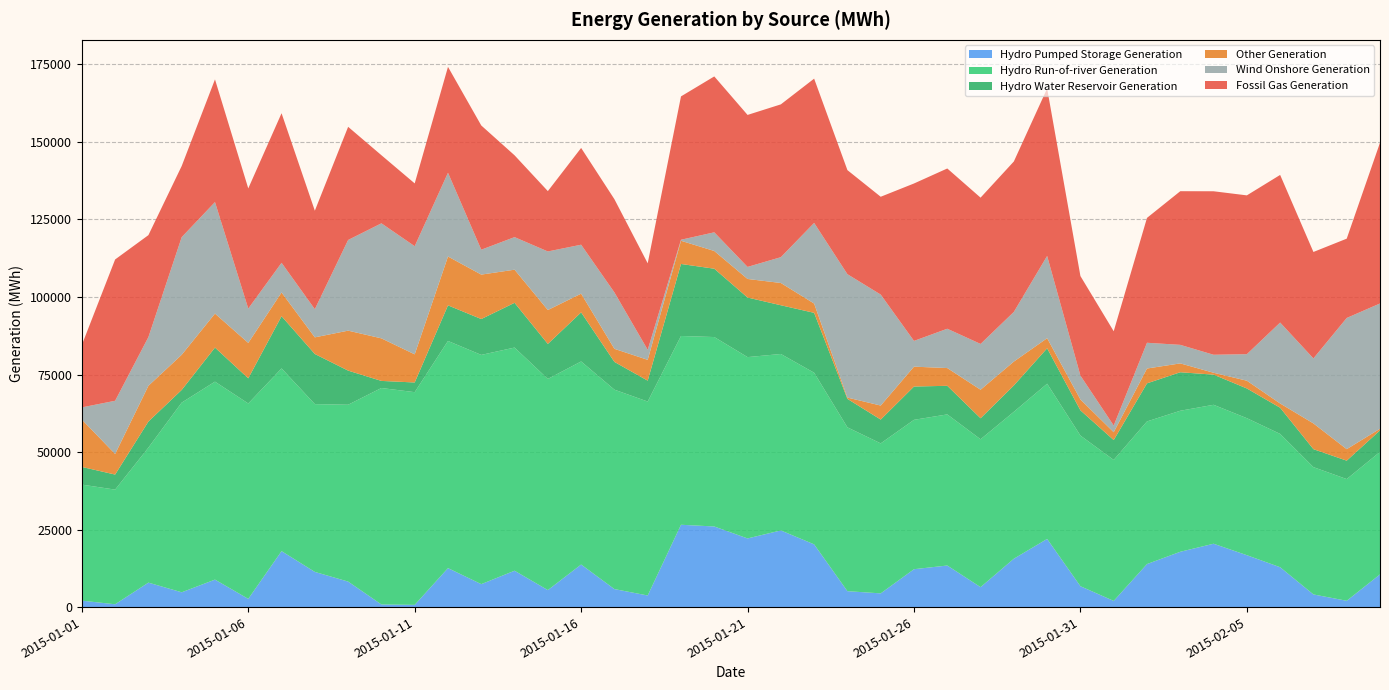

Reading left to right, extract all data points from this chart.

Hydro Pumped Storage Generation: 2015-01-01=2078.5	2015-01-02=907.8	2015-01-03=7889.0	2015-01-04=4774.5	2015-01-05=8863.5	2015-01-06=2654.2	2015-01-07=18041.8	2015-01-08=11346.5	2015-01-09=8228.0	2015-01-10=843.0	2015-01-11=721.2	2015-01-12=12570.5	2015-01-13=7399.0	2015-01-14=11730.5	2015-01-15=5481.8	2015-01-16=13727.8	2015-01-17=5807.5	2015-01-18=3742.2	2015-01-19=26551.0	2015-01-20=25995.5	2015-01-21=22141.5	2015-01-22=24724.0	2015-01-23=20226.5	2015-01-24=5129.8	2015-01-25=4423.5	2015-01-26=12219.8	2015-01-27=13405.0	2015-01-28=6437.5	2015-01-29=15603.2	2015-01-30=21980.2	2015-01-31=6729.8	2015-02-01=1996.2	2015-02-02=13875.2	2015-02-03=17839.0	2015-02-04=20431.0	2015-02-05=16737.8	2015-02-06=12855.5	2015-02-07=4081.0	2015-02-08=2034.5	2015-02-09=10544.0
Hydro Run-of-river Generation: 2015-01-01=37423.8	2015-01-02=36973.2	2015-01-03=43545.8	2015-01-04=61172.0	2015-01-05=63841.0	2015-01-06=63006.2	2015-01-07=58924.0	2015-01-08=54110.8	2015-01-09=57028.5	2015-01-10=69809.5	2015-01-11=68590.8	2015-01-12=73254.0	2015-01-13=73929.2	2015-01-14=71968.2	2015-01-15=68091.2	2015-01-16=65488.5	2015-01-17=64309.8	2015-01-18=62545.8	2015-01-19=60881.0	2015-01-20=61094.2	2015-01-21=58473.0	2015-01-22=56901.8	2015-01-23=55351.0	2015-01-24=52835.8	2015-01-25=48371.0	2015-01-26=48170.5	2015-01-27=48737.8	2015-01-28=47680.8	2015-01-29=47377.2	2015-01-30=50062.8	2015-01-31=48581.5	2015-02-01=45459.2	2015-02-02=46001.5	2015-02-03=45478.8	2015-02-04=44807.2	2015-02-05=44182.5	2015-02-06=42994.8	2015-02-07=41056.8	2015-02-08=39249.8	2015-02-09=39507.5
Hydro Water Reservoir Generation: 2015-01-01=5704.2	2015-01-02=4857.0	2015-01-03=8408.8	2015-01-04=4085.0	2015-01-05=10986.5	2015-01-06=8115.8	2015-01-07=16839.2	2015-01-08=16161.0	2015-01-09=11007.5	2015-01-10=2287.5	2015-01-11=3123.0	2015-01-12=11483.0	2015-01-13=11566.2	2015-01-14=14429.2	2015-01-15=11292.5	2015-01-16=15830.2	2015-01-17=8952.2	2015-01-18=6733.8	2015-01-19=23220.5	2015-01-20=22035.8	2015-01-21=19219.2	2015-01-22=15714.5	2015-01-23=19317.2	2015-01-24=9184.5	2015-01-25=7679.8	2015-01-26=10739.2	2015-01-27=9221.0	2015-01-28=6775.2	2015-01-29=8493.2	2015-01-30=11422.5	2015-01-31=8138.8	2015-02-01=6405.2	2015-02-02=12279.5	2015-02-03=12417.8	2015-02-04=9725.8	2015-02-05=9586.0	2015-02-06=8440.2	2015-02-07=5793.2	2015-02-08=5938.2	2015-02-09=6943.2
Other Generation: 2015-01-01=15268.8	2015-01-02=6645.2	2015-01-03=11525.0	2015-01-04=11337.2	2015-01-05=10962.8	2015-01-06=11417.2	2015-01-07=7656.5	2015-01-08=5369.0	2015-01-09=12887.5	2015-01-10=13725.5	2015-01-11=9073.0	2015-01-12=15754.5	2015-01-13=14329.8	2015-01-14=10683.2	2015-01-15=10934.5	2015-01-16=6034.8	2015-01-17=4219.2	2015-01-18=6715.2	2015-01-19=7486.0	2015-01-20=5713.8	2015-01-21=5985.0	2015-01-22=7182.2	2015-01-23=2992.2	2015-01-24=415.8	2015-01-25=4521.8	2015-01-26=6410.5	2015-01-27=5720.5	2015-01-28=9201.8	2015-01-29=7704.8	2015-01-30=3250.0	2015-01-31=3507.0	2015-02-01=2528.8	2015-02-02=4780.5	2015-02-03=2854.2	2015-02-04=606.5	2015-02-05=2502.0	2015-02-06=1374.2	2015-02-07=8299.8	2015-02-08=3707.5	2015-02-09=518.8
Wind Onshore Generation: 2015-01-01=3927.2	2015-01-02=17151.0	2015-01-03=15713.5	2015-01-04=37939.0	2015-01-05=35962.2	2015-01-06=11080.2	2015-01-07=9570.0	2015-01-08=9087.2	2015-01-09=29241.8	2015-01-10=37099.8	2015-01-11=34876.5	2015-01-12=27013.8	2015-01-13=8032.5	2015-01-14=10503.0	2015-01-15=18891.2	2015-01-16=15786.2	2015-01-17=18187.5	2015-01-18=3234.2	2015-01-19=329.2	2015-01-20=6021.8	2015-01-21=3885.5	2015-01-22=8324.0	2015-01-23=26000.5	2015-01-24=39793.5	2015-01-25=35789.0	2015-01-26=8305.0	2015-01-27=12684.2	2015-01-28=14769.2	2015-01-29=16017.2	2015-01-30=26532.5	2015-01-31=7698.2	2015-02-01=2158.2	2015-02-02=8309.0	2015-02-03=5980.8	2015-02-04=5806.0	2015-02-05=8553.8	2015-02-06=26098.8	2015-02-07=20964.0	2015-02-08=42311.5	2015-02-09=40401.2
Fossil Gas Generation: 2015-01-01=20119.5	2015-01-02=45572.2	2015-01-03=32870.0	2015-01-04=22937.0	2015-01-05=39566.8	2015-01-06=38747.5	2015-01-07=48236.0	2015-01-08=31755.0	2015-01-09=36489.0	2015-01-10=21960.0	2015-01-11=20250.8	2015-01-12=34147.2	2015-01-13=40057.8	2015-01-14=26380.8	2015-01-15=19456.8	2015-01-16=31204.0	2015-01-17=30062.5	2015-01-18=27893.2	2015-01-19=46226.5	2015-01-20=50277.5	2015-01-21=49015.2	2015-01-22=49278.8	2015-01-23=46534.8	2015-01-24=33554.8	2015-01-25=31543.5	2015-01-26=50764.5	2015-01-27=51680.2	2015-01-28=47179.5	2015-01-29=48514.2	2015-01-30=53994.2	2015-01-31=32098.2	2015-02-01=30406.5	2015-02-02=40268.5	2015-02-03=49550.5	2015-02-04=52723.0	2015-02-05=51216.5	2015-02-06=47607.0	2015-02-07=34328.0	2015-02-08=25573.8	2015-02-09=51843.2